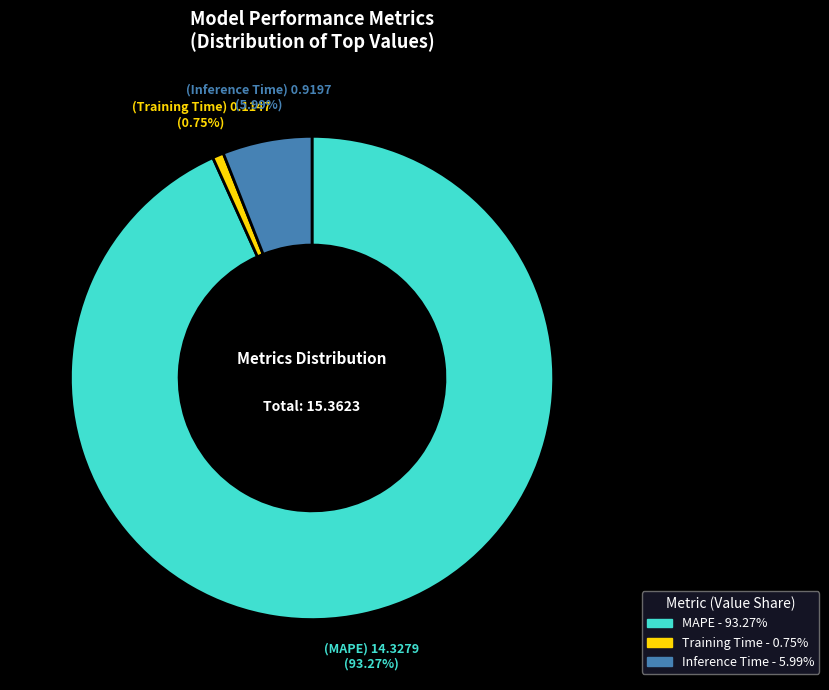

Is there any slice that represents more than half of the pie?

Yes